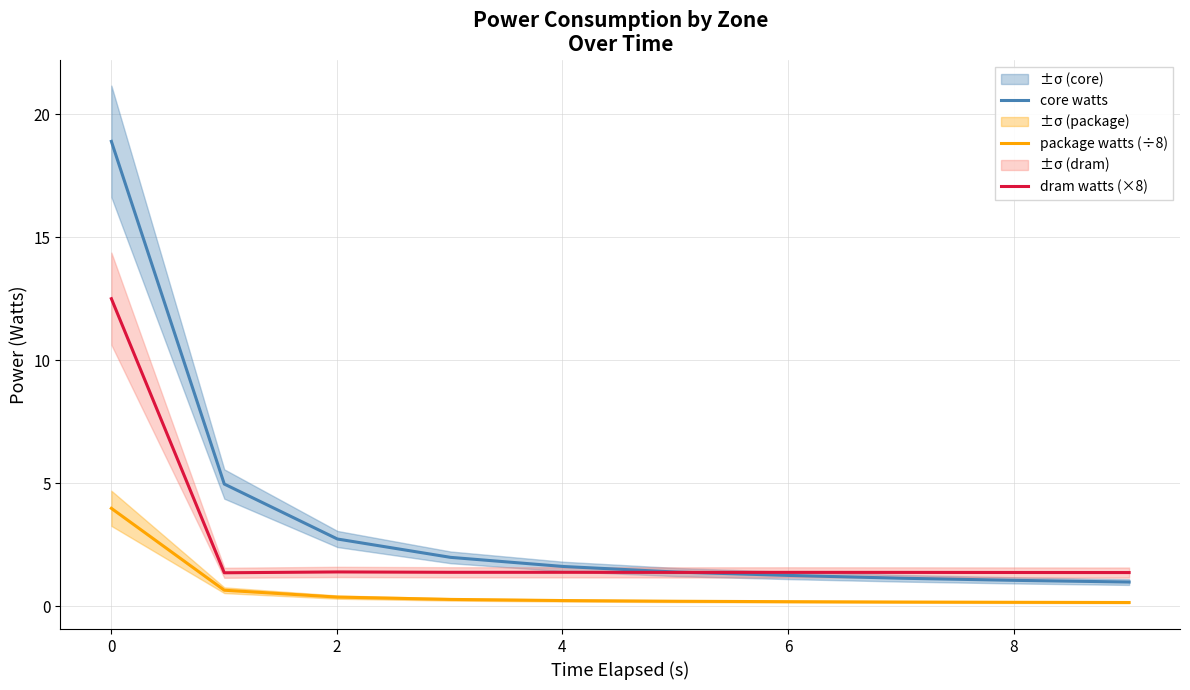

True or false: dram watts (×8) has more than 1 interior local peaks.

True